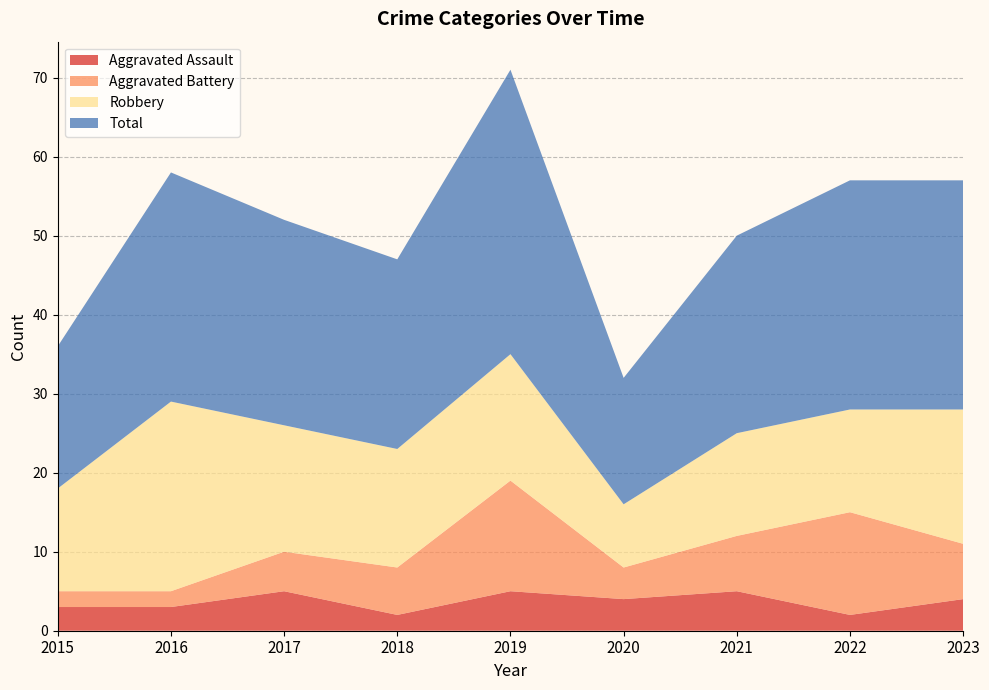

Reading right to left, transcribe all the data shown in this chart.

Aggravated Assault: 4	2	5	4	5	2	5	3	3
Aggravated Battery: 7	13	7	4	14	6	5	2	2
Robbery: 17	13	13	8	16	15	16	24	13
Total: 29	29	25	16	36	24	26	29	18